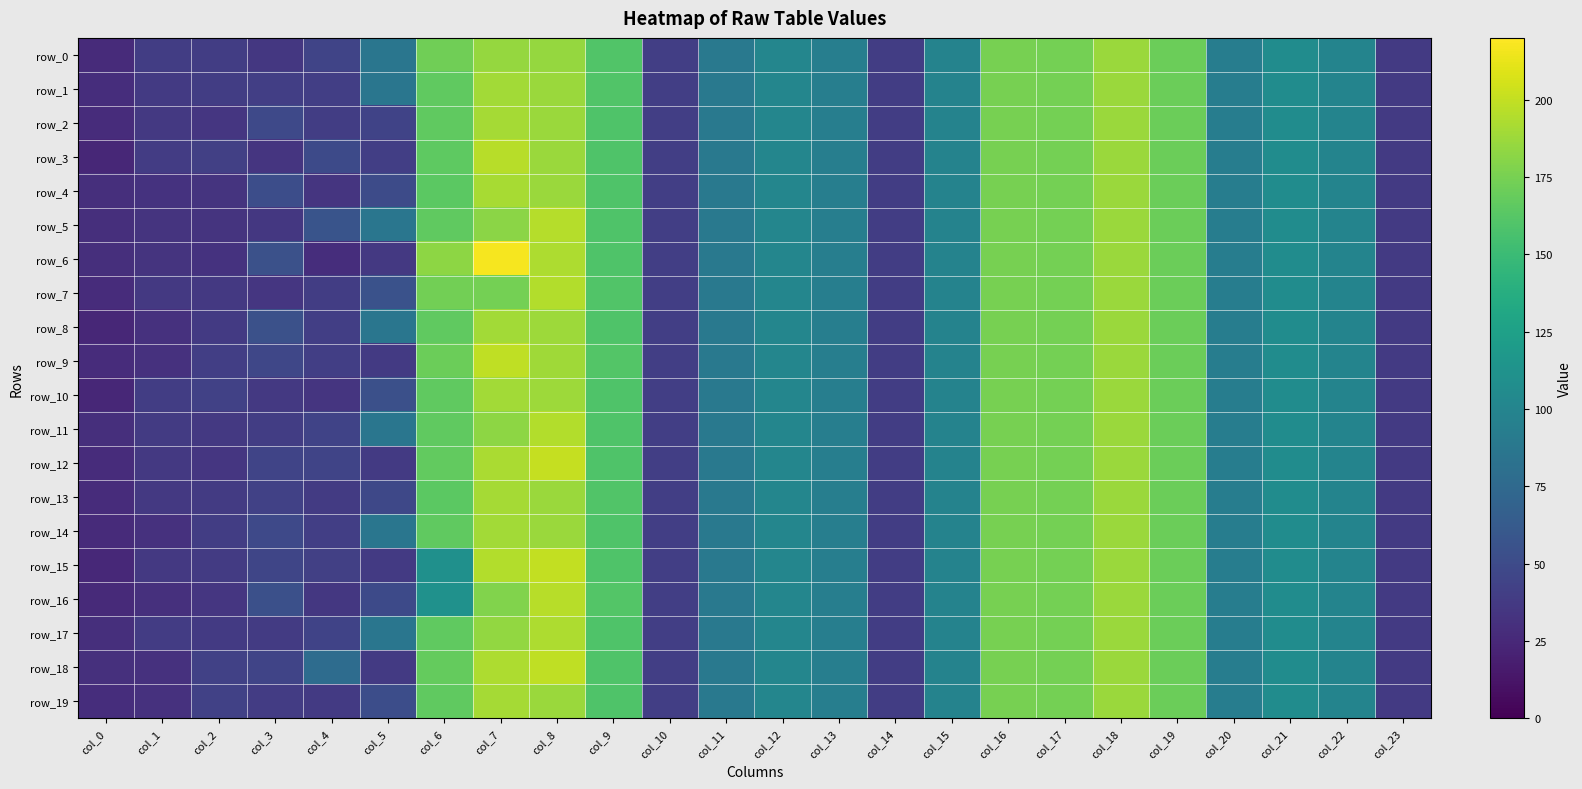

Reading left to right, extract all data points from this chart.

row_0: col_0=27.1	col_1=40.3	col_2=39.9	col_3=35.8	col_4=45.2	col_5=86.2	col_6=172.1	col_7=185.2	col_8=185.1	col_9=160.0	col_10=40.9	col_11=88.6	col_12=100.9	col_13=93.8	col_14=40.2	col_15=98.8	col_16=174.8	col_17=174.1	col_18=187.3	col_19=170.3	col_20=93.5	col_21=107.0	col_22=99.5	col_23=37.7
row_1: col_0=28.4	col_1=37.6	col_2=40.3	col_3=41.0	col_4=40.9	col_5=86.2	col_6=166.3	col_7=189.1	col_8=186.7	col_9=160.3	col_10=40.9	col_11=88.6	col_12=100.9	col_13=93.8	col_14=40.2	col_15=98.8	col_16=174.8	col_17=174.1	col_18=187.3	col_19=170.3	col_20=93.5	col_21=107.0	col_22=99.5	col_23=37.7
row_2: col_0=27.6	col_1=36.5	col_2=34.9	col_3=48.4	col_4=39.9	col_5=44.1	col_6=166.2	col_7=190.3	col_8=186.8	col_9=159.1	col_10=40.9	col_11=88.6	col_12=100.9	col_13=93.8	col_14=40.2	col_15=98.8	col_16=174.8	col_17=174.1	col_18=187.3	col_19=170.3	col_20=93.5	col_21=107.0	col_22=99.5	col_23=37.7
row_3: col_0=24.7	col_1=38.9	col_2=41.9	col_3=33.6	col_4=49.1	col_5=41.1	col_6=165.8	col_7=196.4	col_8=186.8	col_9=159.2	col_10=40.9	col_11=88.6	col_12=100.9	col_13=93.8	col_14=40.2	col_15=98.8	col_16=174.8	col_17=174.1	col_18=187.3	col_19=170.3	col_20=93.5	col_21=107.0	col_22=99.5	col_23=37.7
row_4: col_0=29.8	col_1=32.6	col_2=32.9	col_3=51.7	col_4=34.3	col_5=50.1	col_6=164.7	col_7=191.5	col_8=186.9	col_9=159.2	col_10=40.9	col_11=88.6	col_12=100.9	col_13=93.8	col_14=40.2	col_15=98.8	col_16=174.8	col_17=174.1	col_18=187.3	col_19=170.3	col_20=93.5	col_21=107.0	col_22=99.5	col_23=37.7
row_5: col_0=29.8	col_1=33.0	col_2=33.4	col_3=35.4	col_4=56.7	col_5=86.2	col_6=166.1	col_7=181.5	col_8=195.6	col_9=159.1	col_10=40.9	col_11=88.6	col_12=100.9	col_13=93.8	col_14=40.2	col_15=98.8	col_16=174.8	col_17=174.1	col_18=187.3	col_19=170.3	col_20=93.5	col_21=107.0	col_22=99.5	col_23=37.7
row_6: col_0=29.8	col_1=32.9	col_2=32.5	col_3=54.2	col_4=28.7	col_5=36.8	col_6=182.5	col_7=217.1	col_8=193.0	col_9=159.1	col_10=40.9	col_11=88.6	col_12=100.9	col_13=93.8	col_14=40.2	col_15=98.8	col_16=174.8	col_17=174.1	col_18=187.3	col_19=170.3	col_20=93.5	col_21=107.0	col_22=99.5	col_23=37.7
row_7: col_0=27.8	col_1=36.9	col_2=36.3	col_3=34.4	col_4=40.2	col_5=55.7	col_6=173.4	col_7=174.1	col_8=194.5	col_9=160.3	col_10=40.9	col_11=88.6	col_12=100.9	col_13=93.8	col_14=40.2	col_15=98.8	col_16=174.8	col_17=174.1	col_18=187.3	col_19=170.3	col_20=93.5	col_21=107.0	col_22=99.5	col_23=37.7
row_8: col_0=24.2	col_1=31.7	col_2=37.3	col_3=54.5	col_4=40.5	col_5=86.2	col_6=166.2	col_7=189.4	col_8=187.6	col_9=159.1	col_10=40.9	col_11=88.6	col_12=100.9	col_13=93.8	col_14=40.2	col_15=98.8	col_16=174.8	col_17=174.1	col_18=187.3	col_19=170.3	col_20=93.5	col_21=107.0	col_22=99.5	col_23=37.7
row_9: col_0=28.0	col_1=31.8	col_2=41.1	col_3=46.6	col_4=40.8	col_5=37.7	col_6=170.3	col_7=198.8	col_8=188.2	col_9=161.1	col_10=40.9	col_11=88.6	col_12=100.9	col_13=93.8	col_14=40.2	col_15=98.8	col_16=174.8	col_17=174.1	col_18=187.3	col_19=170.3	col_20=93.5	col_21=107.0	col_22=99.5	col_23=37.7
row_10: col_0=24.5	col_1=40.0	col_2=42.5	col_3=36.5	col_4=34.0	col_5=53.8	col_6=166.3	col_7=189.3	col_8=187.7	col_9=159.1	col_10=40.9	col_11=88.6	col_12=100.9	col_13=93.8	col_14=40.2	col_15=98.8	col_16=174.8	col_17=174.1	col_18=187.3	col_19=170.3	col_20=93.5	col_21=107.0	col_22=99.5	col_23=37.7
row_11: col_0=29.4	col_1=37.8	col_2=36.2	col_3=40.2	col_4=44.6	col_5=86.2	col_6=166.1	col_7=182.6	col_8=194.4	col_9=159.2	col_10=40.9	col_11=88.6	col_12=100.9	col_13=93.8	col_14=40.2	col_15=98.8	col_16=174.8	col_17=174.1	col_18=187.3	col_19=170.3	col_20=93.5	col_21=107.0	col_22=99.5	col_23=37.7
row_12: col_0=28.1	col_1=36.1	col_2=34.5	col_3=44.7	col_4=44.8	col_5=37.7	col_6=166.8	col_7=192.0	col_8=200.5	col_9=159.1	col_10=40.9	col_11=88.6	col_12=100.9	col_13=93.8	col_14=40.2	col_15=98.8	col_16=174.8	col_17=174.1	col_18=187.3	col_19=170.3	col_20=93.5	col_21=107.0	col_22=99.5	col_23=37.7
row_13: col_0=28.3	col_1=36.4	col_2=38.0	col_3=43.0	col_4=38.2	col_5=47.3	col_6=164.7	col_7=190.6	col_8=187.0	col_9=160.1	col_10=40.9	col_11=88.6	col_12=100.9	col_13=93.8	col_14=40.2	col_15=98.8	col_16=174.8	col_17=174.1	col_18=187.3	col_19=170.3	col_20=93.5	col_21=107.0	col_22=99.5	col_23=37.7
row_14: col_0=27.0	col_1=31.7	col_2=39.7	col_3=48.9	col_4=40.9	col_5=86.2	col_6=166.0	col_7=189.4	col_8=187.2	col_9=159.7	col_10=40.9	col_11=88.6	col_12=100.9	col_13=93.8	col_14=40.2	col_15=98.8	col_16=174.8	col_17=174.1	col_18=187.3	col_19=170.3	col_20=93.5	col_21=107.0	col_22=99.5	col_23=37.7
row_15: col_0=25.2	col_1=36.6	col_2=38.4	col_3=46.1	col_4=41.8	col_5=37.7	col_6=110.4	col_7=194.3	col_8=199.4	col_9=159.1	col_10=40.9	col_11=88.6	col_12=100.9	col_13=93.8	col_14=40.2	col_15=98.8	col_16=174.8	col_17=174.1	col_18=187.3	col_19=170.3	col_20=93.5	col_21=107.0	col_22=99.5	col_23=37.7
row_16: col_0=26.3	col_1=30.9	col_2=35.0	col_3=54.1	col_4=35.5	col_5=49.4	col_6=111.2	col_7=178.0	col_8=196.2	col_9=161.3	col_10=40.9	col_11=88.6	col_12=100.9	col_13=93.8	col_14=40.2	col_15=98.8	col_16=174.8	col_17=174.1	col_18=187.3	col_19=170.3	col_20=93.5	col_21=107.0	col_22=99.5	col_23=37.7
row_17: col_0=29.4	col_1=38.7	col_2=37.2	col_3=38.5	col_4=44.4	col_5=86.2	col_6=165.9	col_7=184.1	col_8=193.2	col_9=159.1	col_10=40.9	col_11=88.6	col_12=100.9	col_13=93.8	col_14=40.2	col_15=98.8	col_16=174.8	col_17=174.1	col_18=187.3	col_19=170.3	col_20=93.5	col_21=107.0	col_22=99.5	col_23=37.7
row_18: col_0=30.1	col_1=31.4	col_2=42.6	col_3=45.2	col_4=77.6	col_5=37.5	col_6=168.0	col_7=193.2	col_8=198.8	col_9=159.1	col_10=40.9	col_11=88.6	col_12=100.9	col_13=93.8	col_14=40.2	col_15=98.8	col_16=174.8	col_17=174.1	col_18=187.3	col_19=170.3	col_20=93.5	col_21=107.0	col_22=99.5	col_23=37.7
row_19: col_0=29.2	col_1=31.8	col_2=42.1	col_3=39.1	col_4=37.5	col_5=51.6	col_6=166.6	col_7=190.1	col_8=186.5	col_9=159.1	col_10=40.9	col_11=88.6	col_12=100.9	col_13=93.8	col_14=40.2	col_15=98.8	col_16=174.8	col_17=174.1	col_18=187.3	col_19=170.3	col_20=93.5	col_21=107.0	col_22=99.5	col_23=37.7